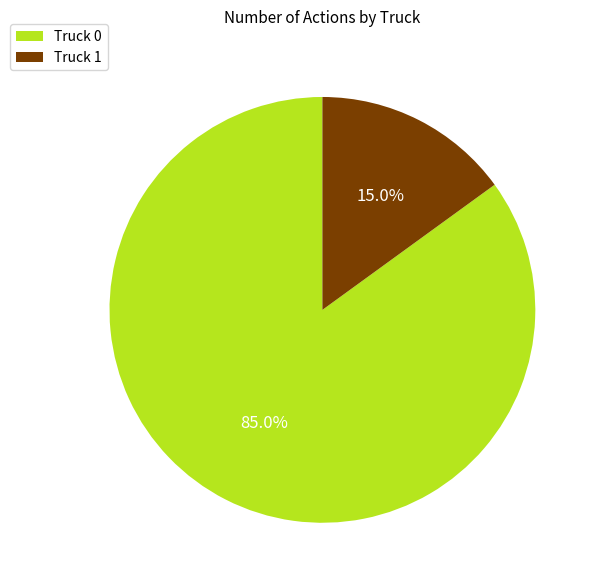

Between Truck 1 and Truck 0, which is larger?

Truck 0